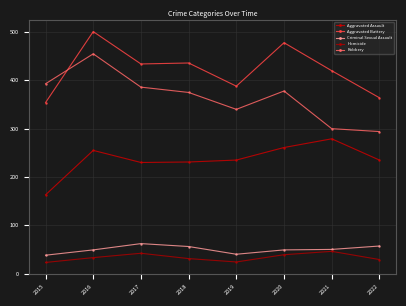

Reading left to right, extract all data points from this chart.

Aggravated Assault: 163	255	230	231	235	261	279	235
Aggravated Battery: 354	501	434	436	388	478	420	364
Criminal Sexual Assault: 38	49	62	56	40	49	50	57
Homicide: 23	33	42	31	24	39	46	29
Robbery: 393	455	386	375	340	378	300	294